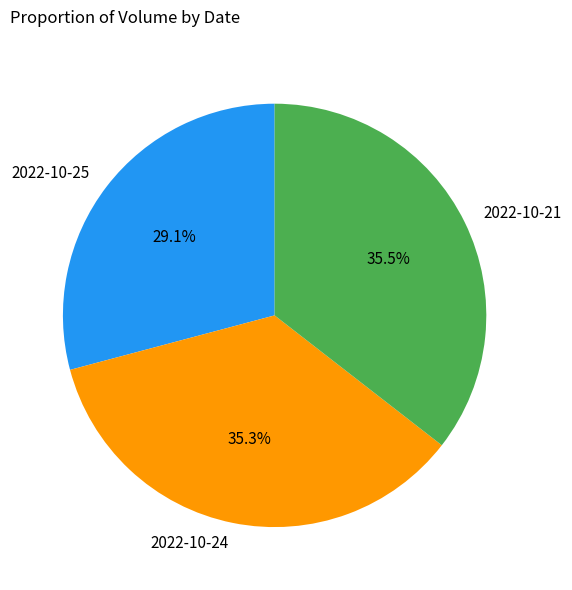

Approximately how many times larger is the value at 2022-10-25 compared to 2022-10-21?

0.8